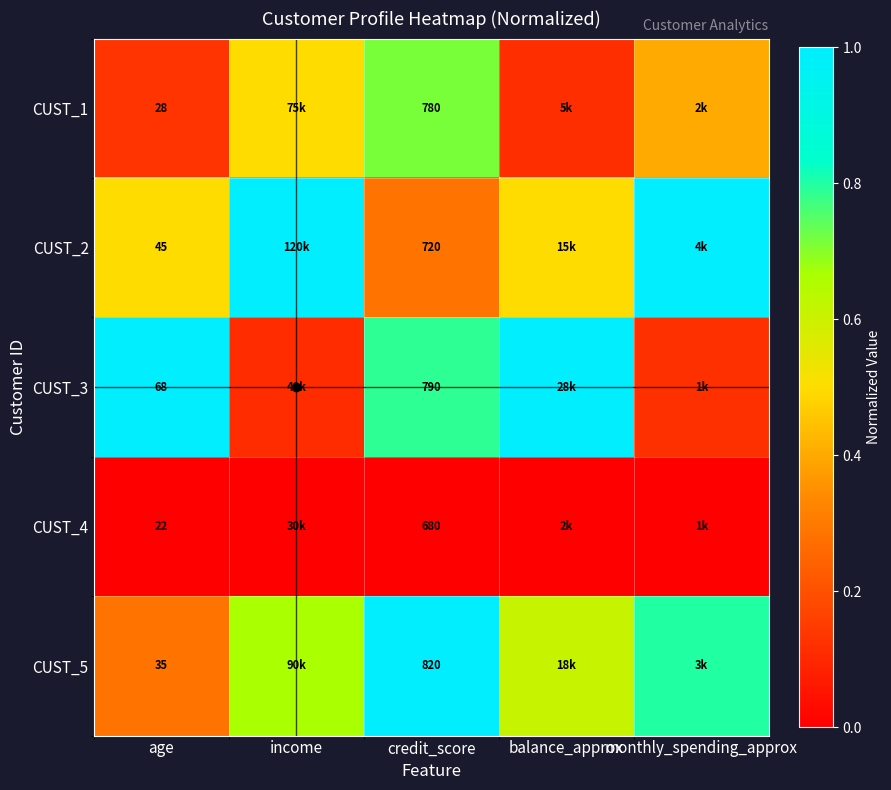

The value of CUST_5 at age is 0.3. True or false?

True